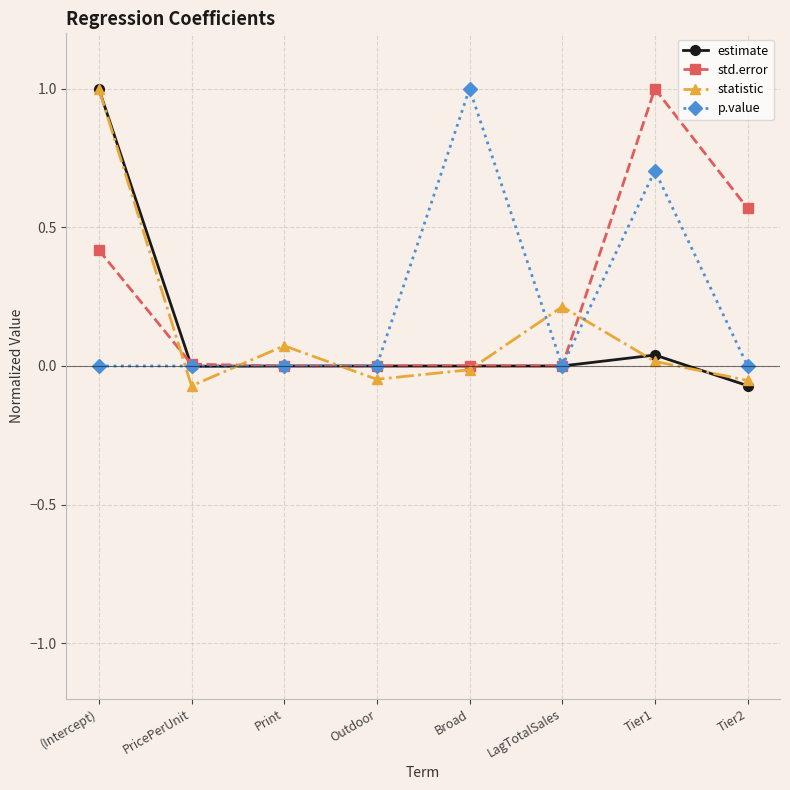

What is the label of the 7th point from the right?

PricePerUnit